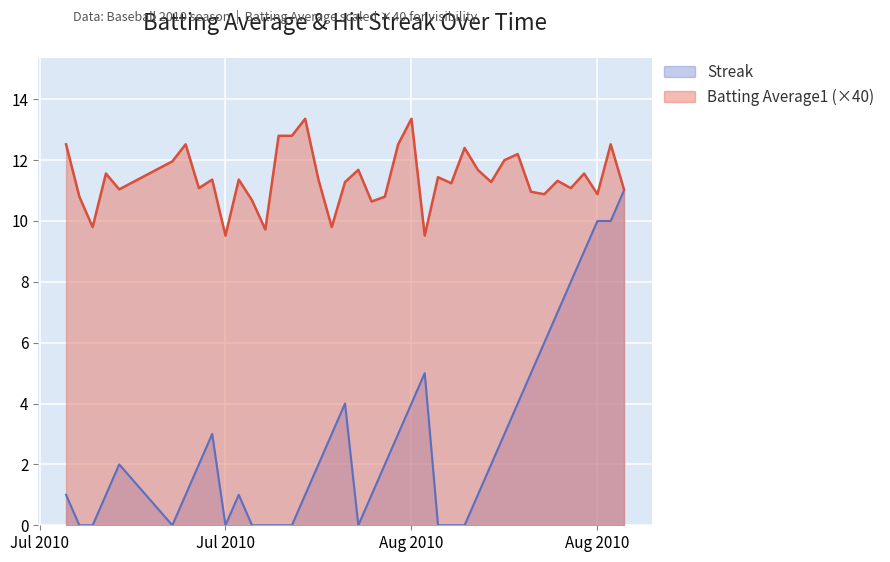

What is the difference between the second highest and minimum values in the Streak series?

10.0